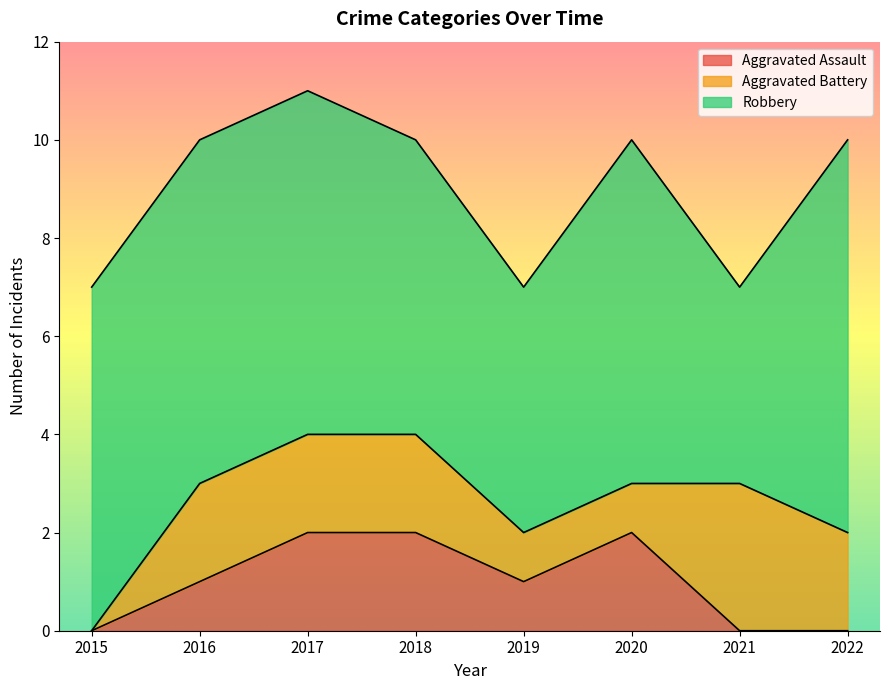

Rank the categories by Aggravated Battery value from highest to lowest.

2021, 2016, 2017, 2018, 2022, 2019, 2020, 2015